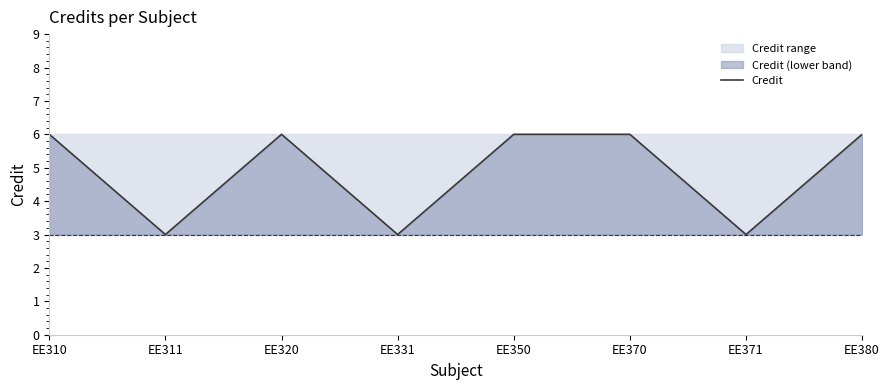

At which label is the value closest to 4?

EE311